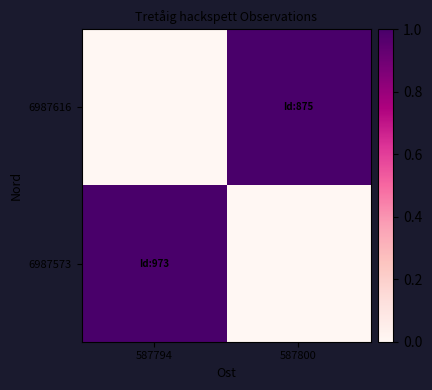

What is the greatest value displayed?

1